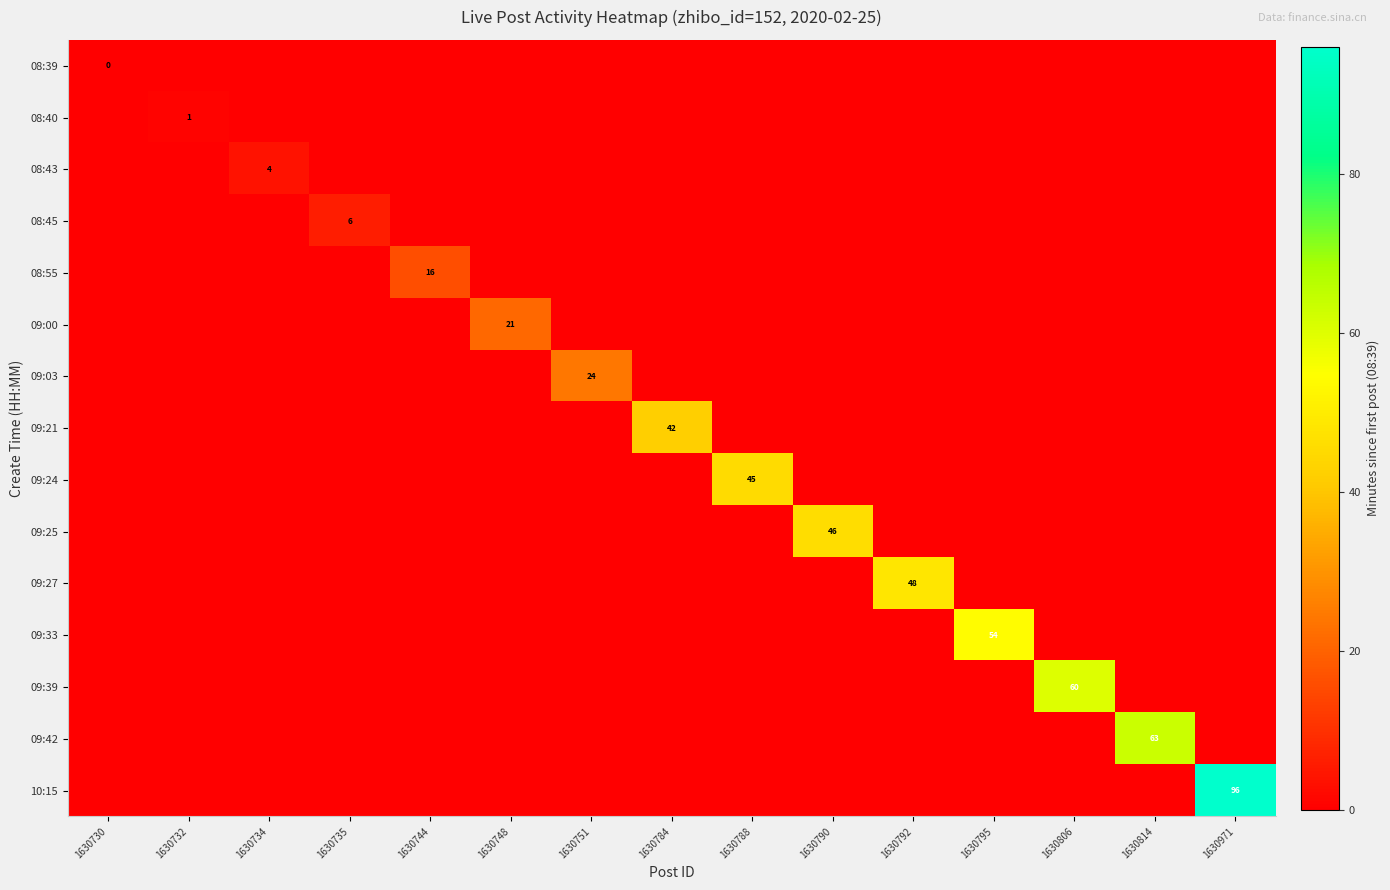

Is it true that 08:45 equals 10 at 1630735?

False